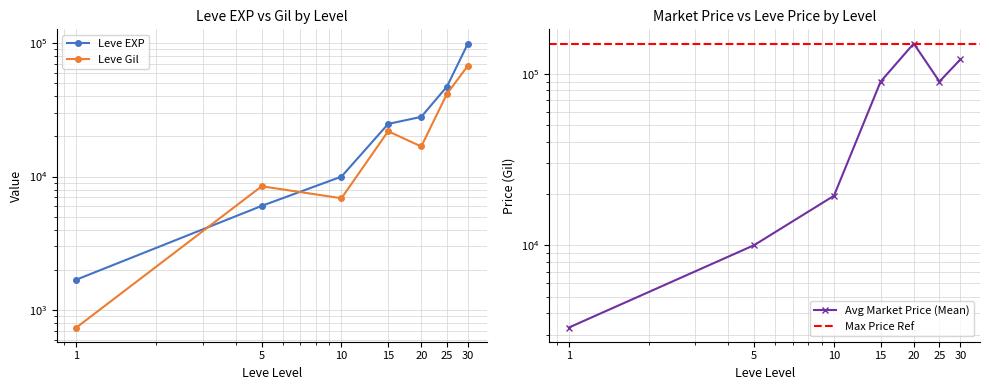

Which has a higher value, 25 or 30?

30